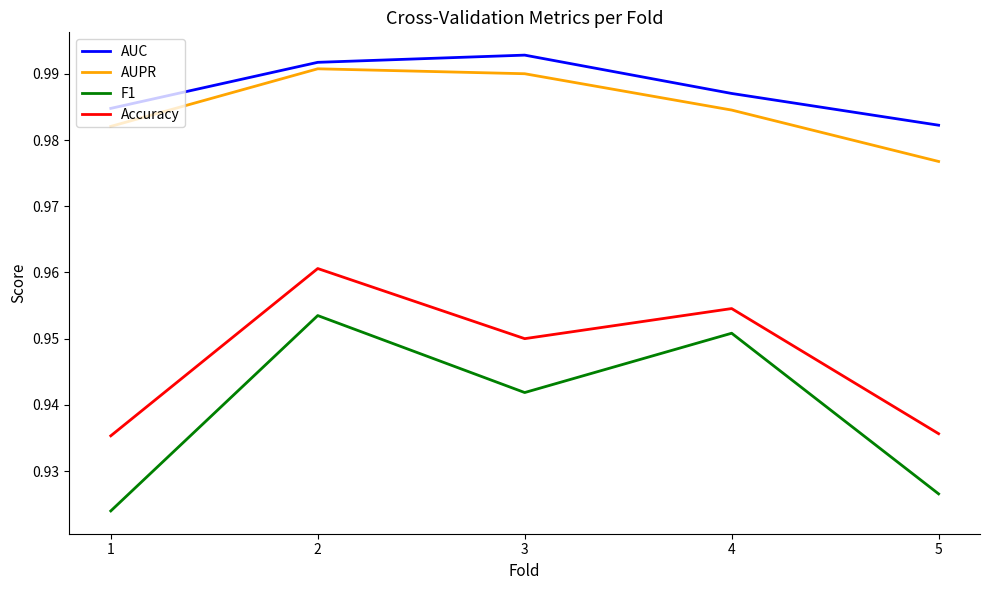

How many series are shown in this chart?

4